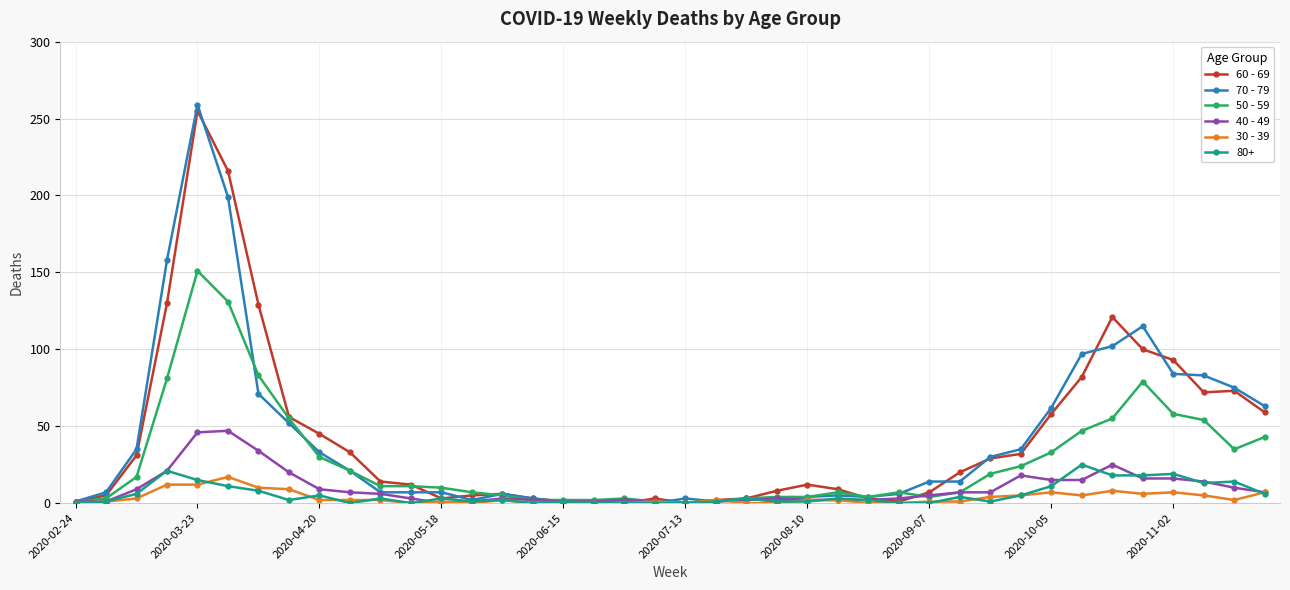

True or false: 30 - 39 has more than 2 interior local peaks.

True